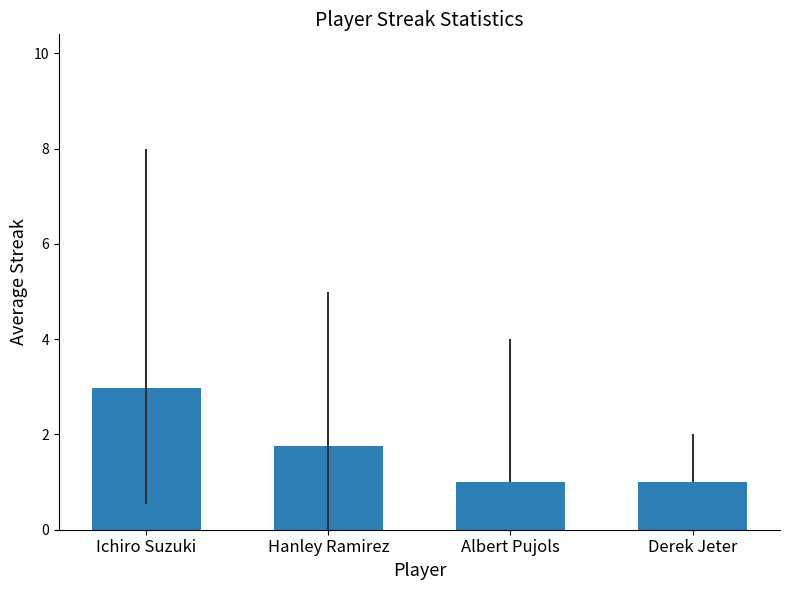

Reading left to right, transcribe all the data shown in this chart.

3.0	1.8	1.0	1.0